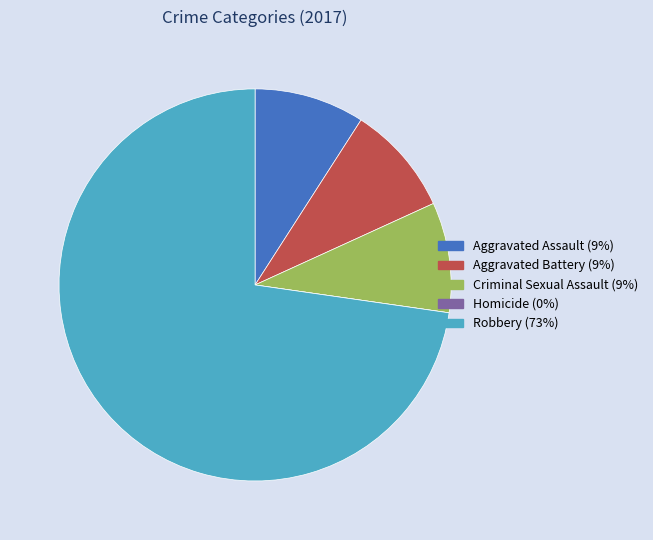

Between Aggravated Assault and Robbery, which is larger?

Robbery